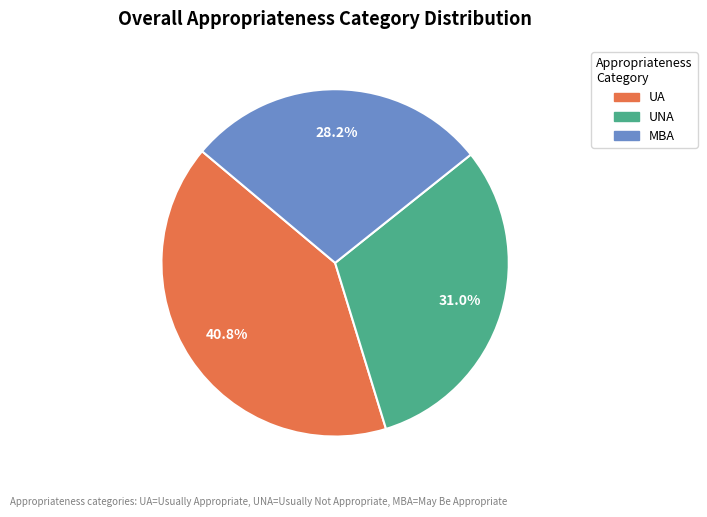

Do UNA and UA together represent more than half of the pie?

Yes